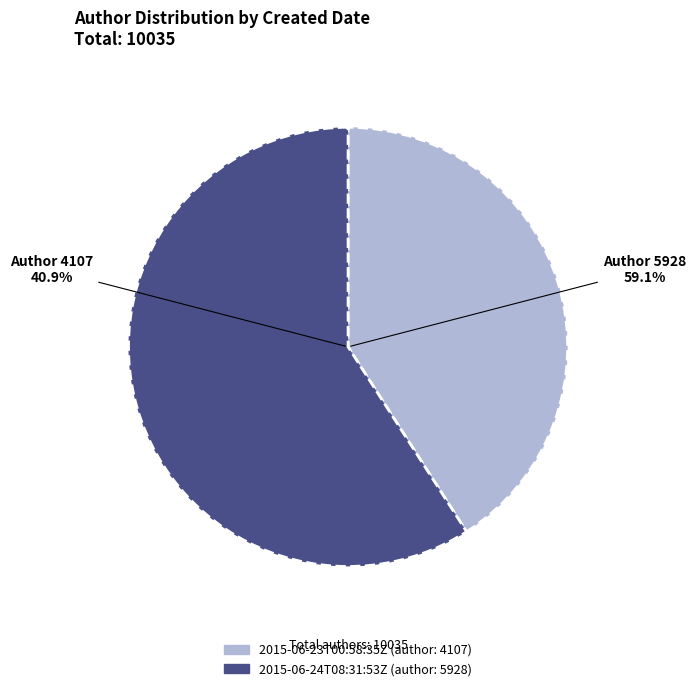

The 2015-06-23T00:58:35Z slice represents 41% of the pie. True or false?

True